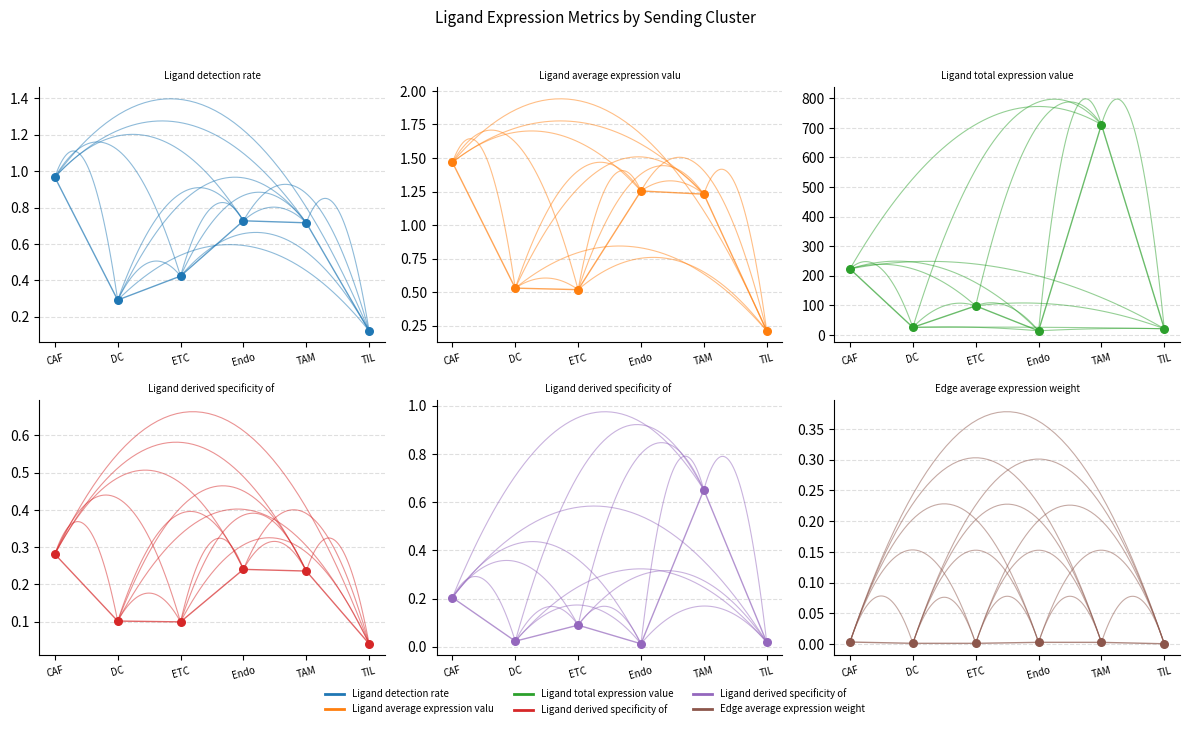

At which category is the sum across all series the highest?

TAM